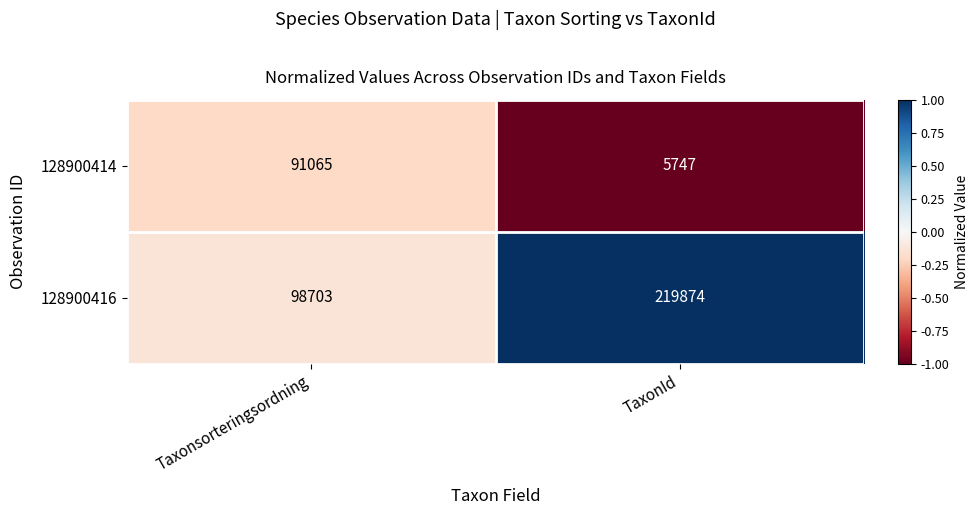

Reading right to left, list all the values displayed in this chart.

128900414: TaxonId=5747	Taxonsorteringsordning=91065
128900416: TaxonId=219874	Taxonsorteringsordning=98703